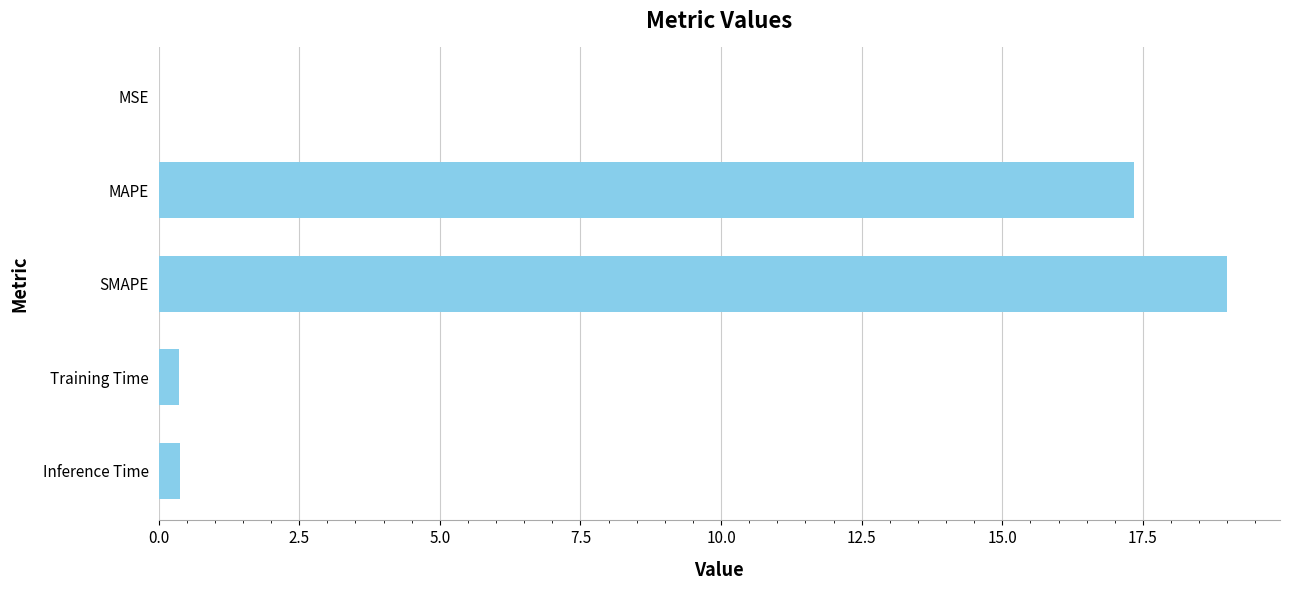

Is it true that the value at SMAPE is 19.0?

True